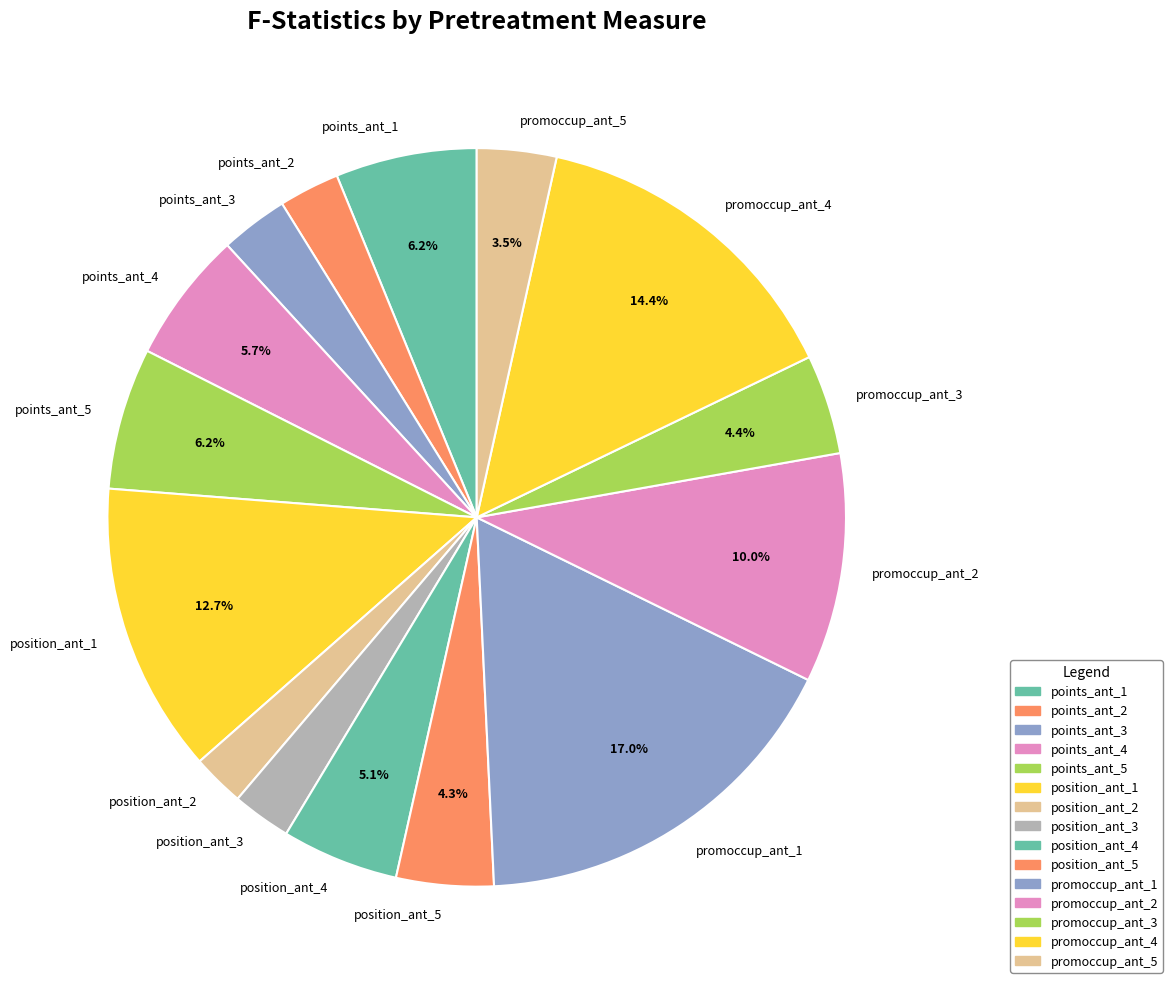

Is the sum of points_ant_1 and points_ant_3 greater than half?

No